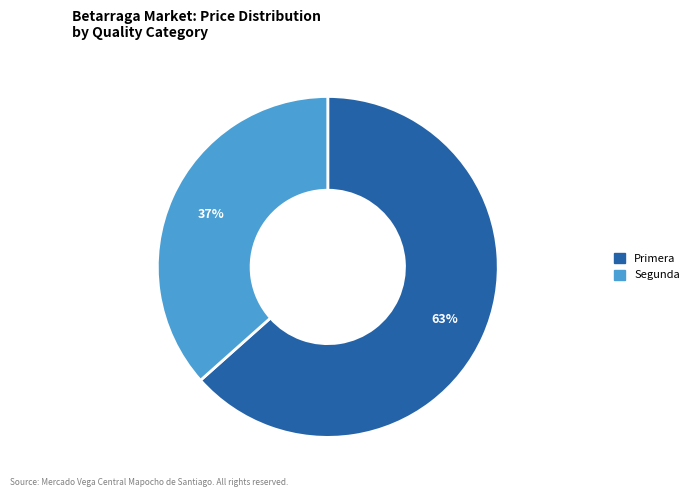

Do Segunda and Primera together represent more than half of the pie?

Yes